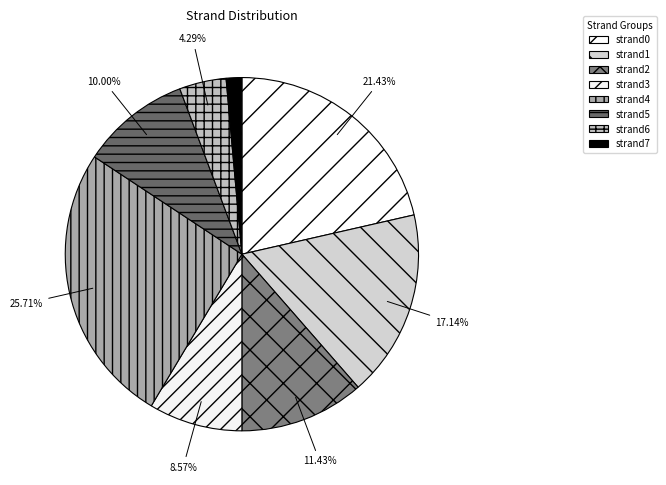

To the nearest percent, what is the average slice percentage?

12%